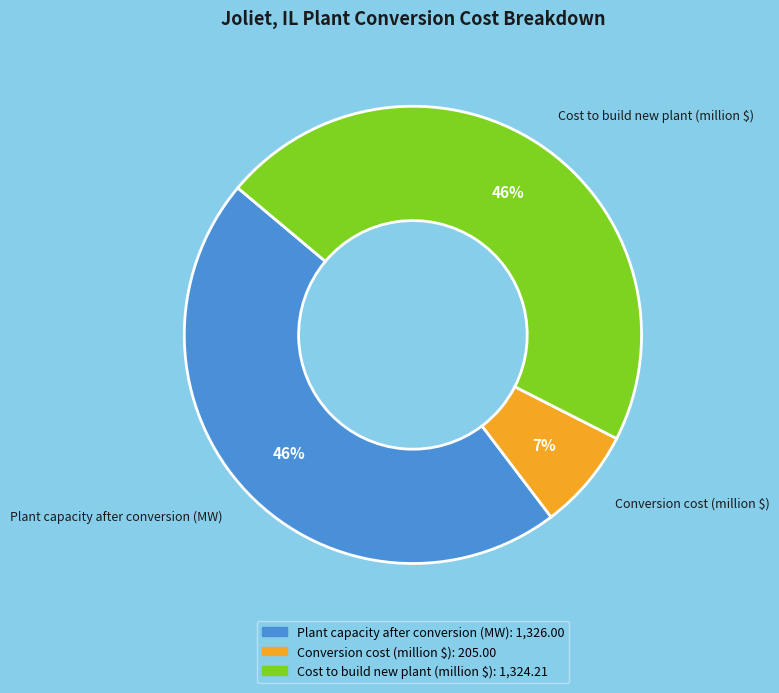

Is there any slice that represents more than half of the pie?

No